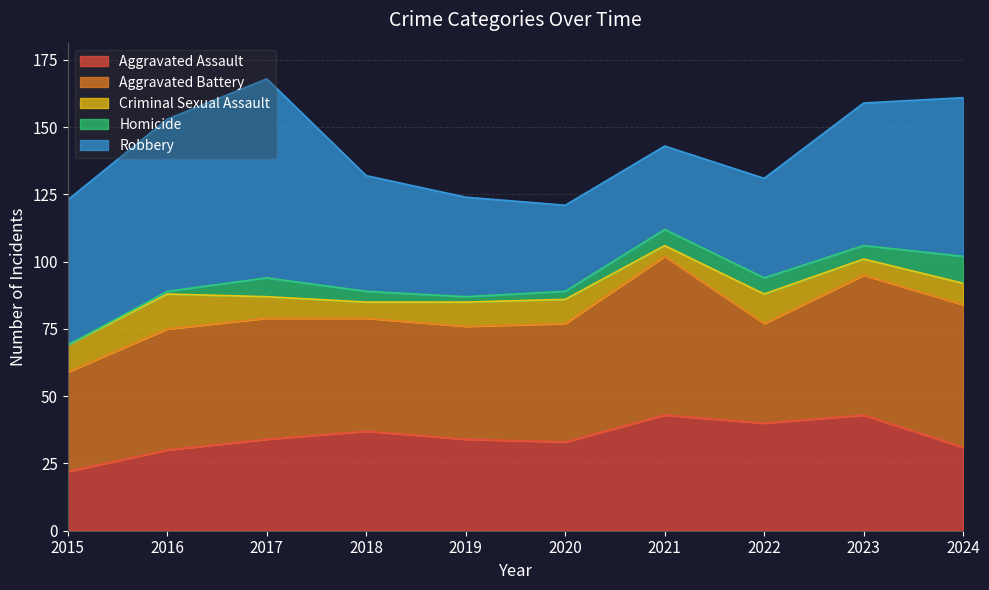

Reading left to right, list all the values displayed in this chart.

Aggravated Assault: 2015=22	2016=30	2017=34	2018=37	2019=34	2020=33	2021=43	2022=40	2023=43	2024=31
Aggravated Battery: 2015=37	2016=45	2017=45	2018=42	2019=42	2020=44	2021=59	2022=37	2023=52	2024=53
Criminal Sexual Assault: 2015=10	2016=13	2017=8	2018=6	2019=9	2020=9	2021=4	2022=11	2023=6	2024=8
Homicide: 2015=0	2016=1	2017=7	2018=4	2019=2	2020=3	2021=6	2022=6	2023=5	2024=10
Robbery: 2015=54	2016=64	2017=74	2018=43	2019=37	2020=32	2021=31	2022=37	2023=53	2024=59